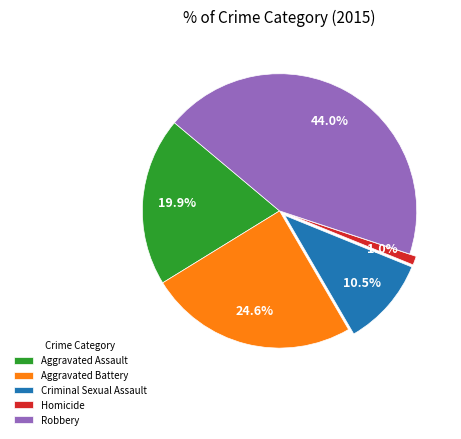

What percentage is the Aggravated Assault slice, to the nearest percent?

20%